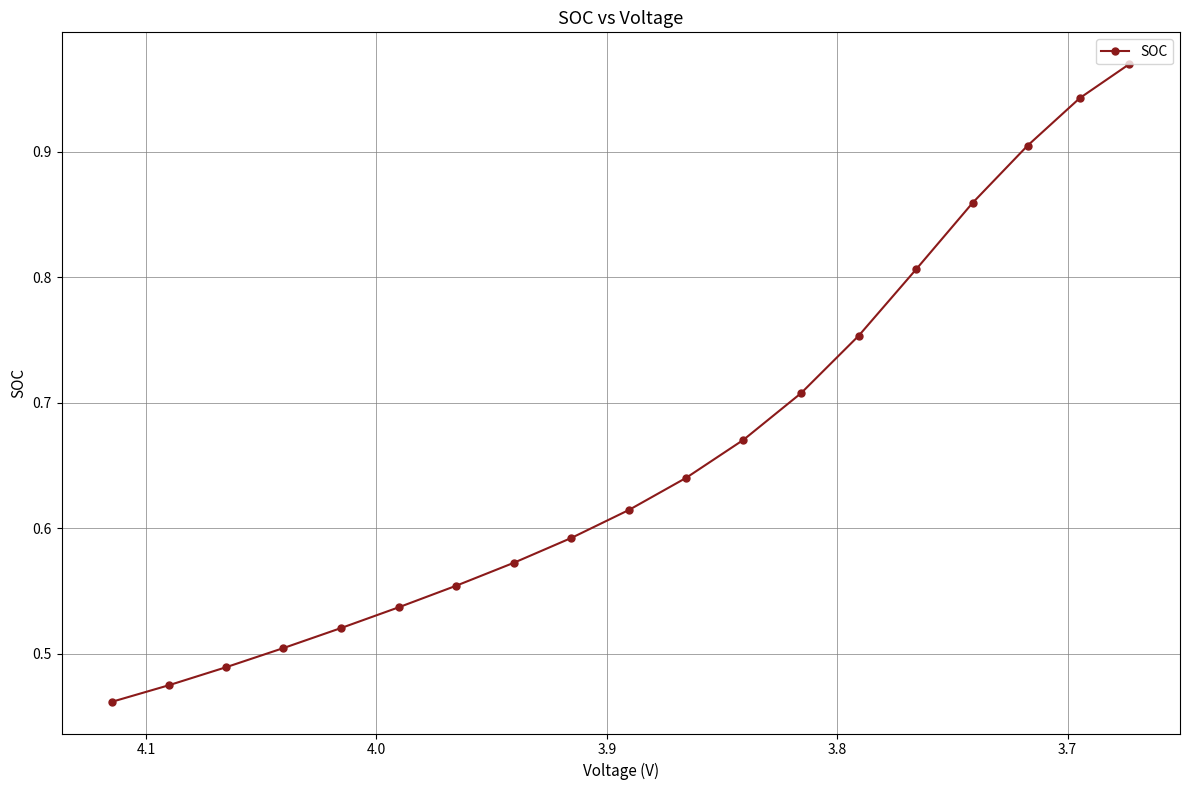

What is the maximum value shown in the chart?

1.0